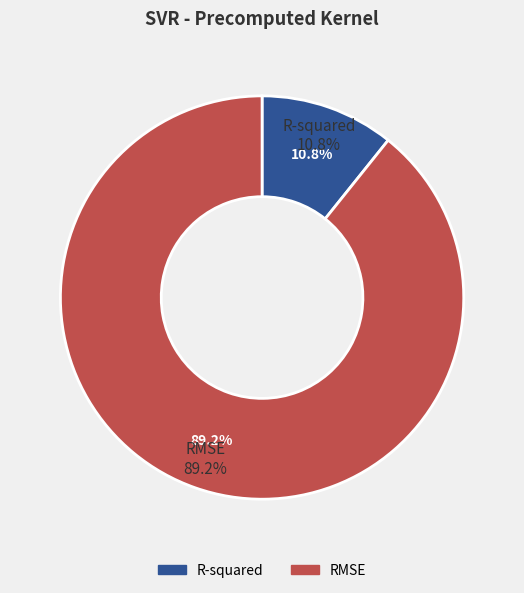

How many segments does this pie chart have?

2